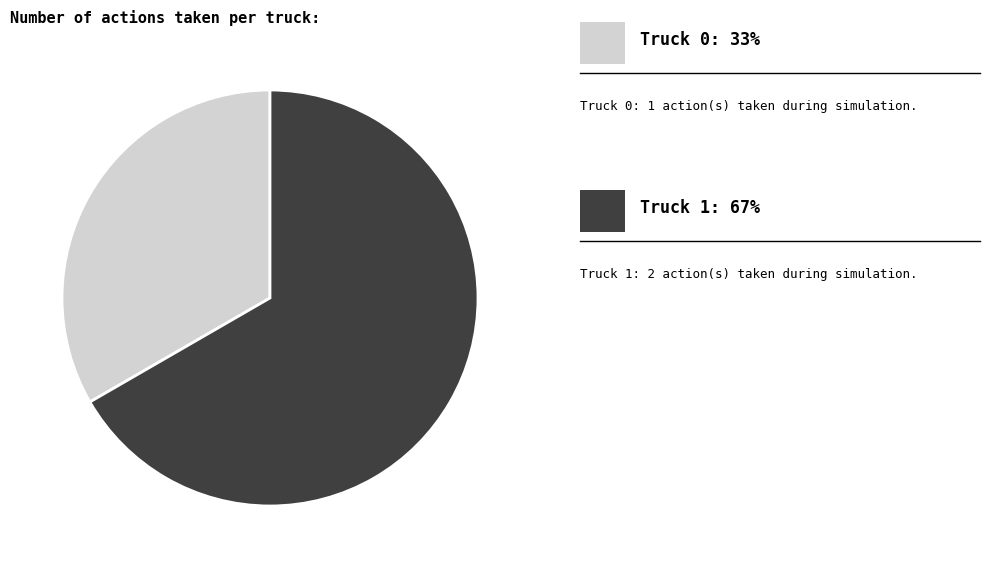

How many slices are in this pie chart?

2